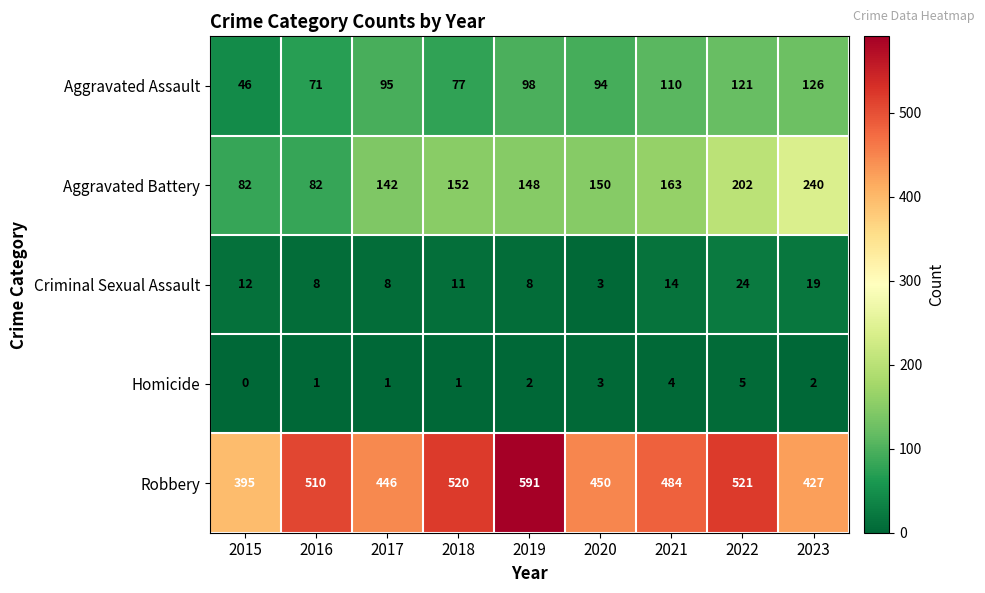

Which label corresponds to the smallest value in the chart?

2015